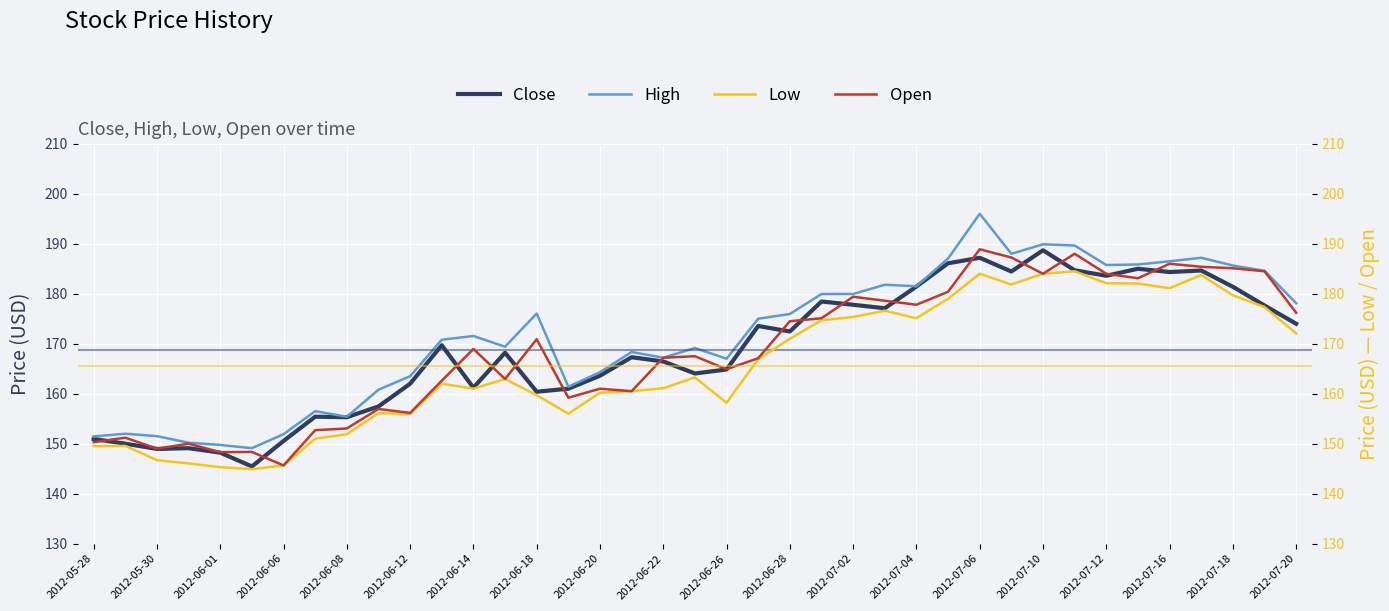

True or false: High has a value of 305.7 at 2012-06-28.

False